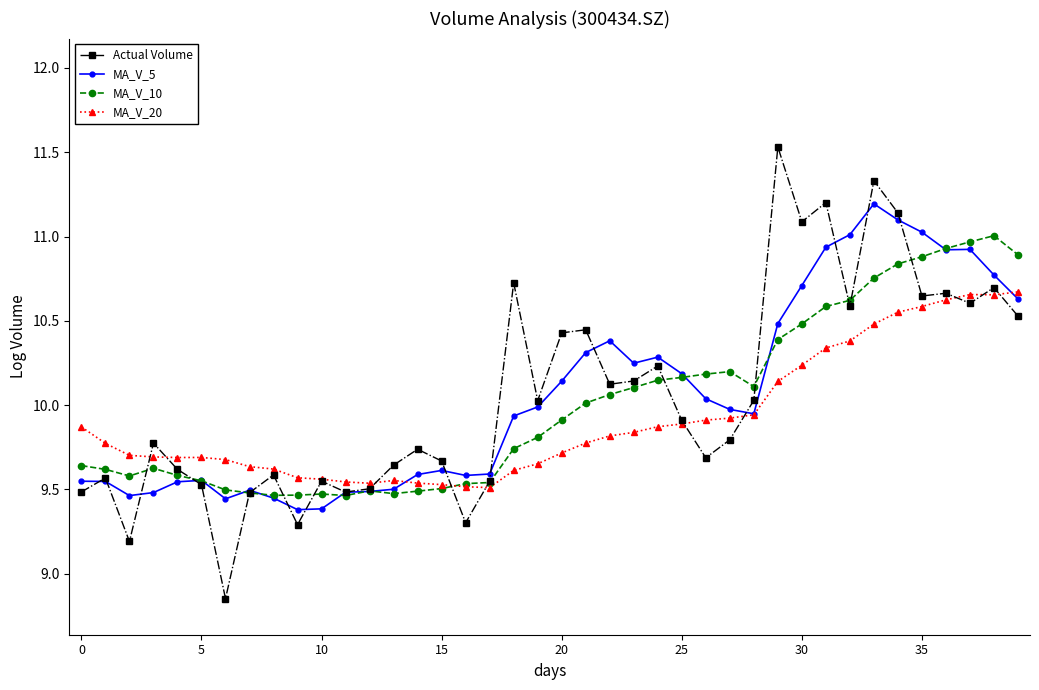

After their last crossing, which series has the higher values: MA_V_5 or Actual Volume?

MA_V_5